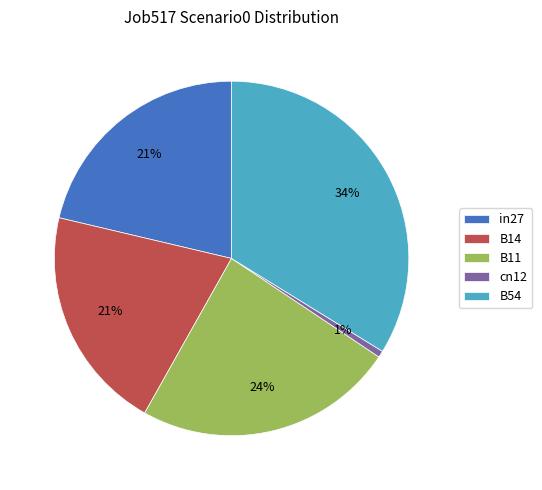

Do cn12 and B14 together represent more than half of the pie?

No